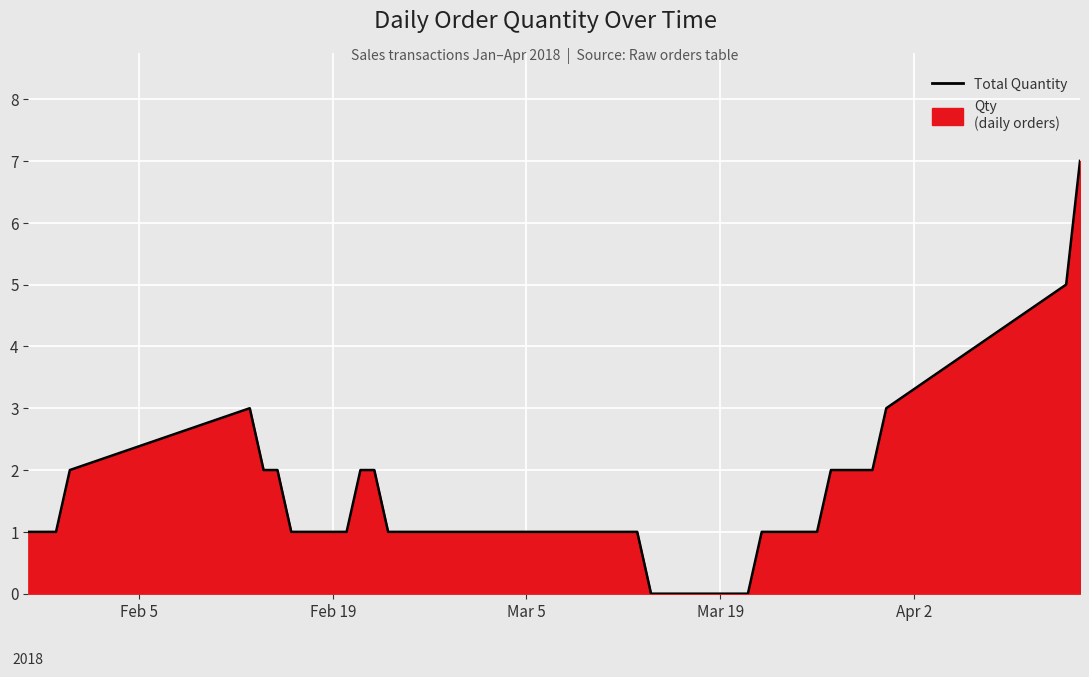

What is the maximum value shown in the chart?

7